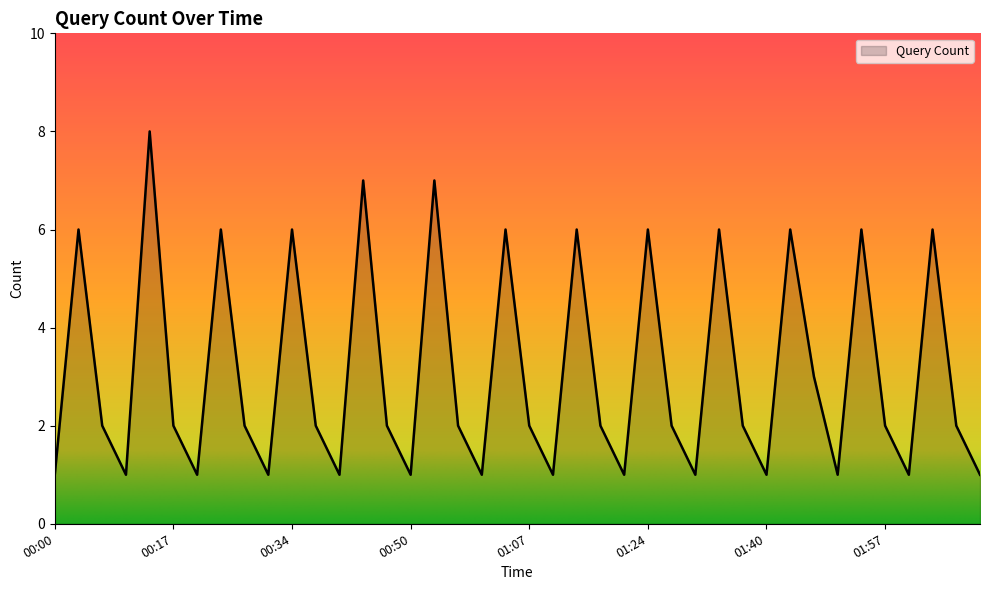

Is this an area chart (filled region under the line)?

Yes